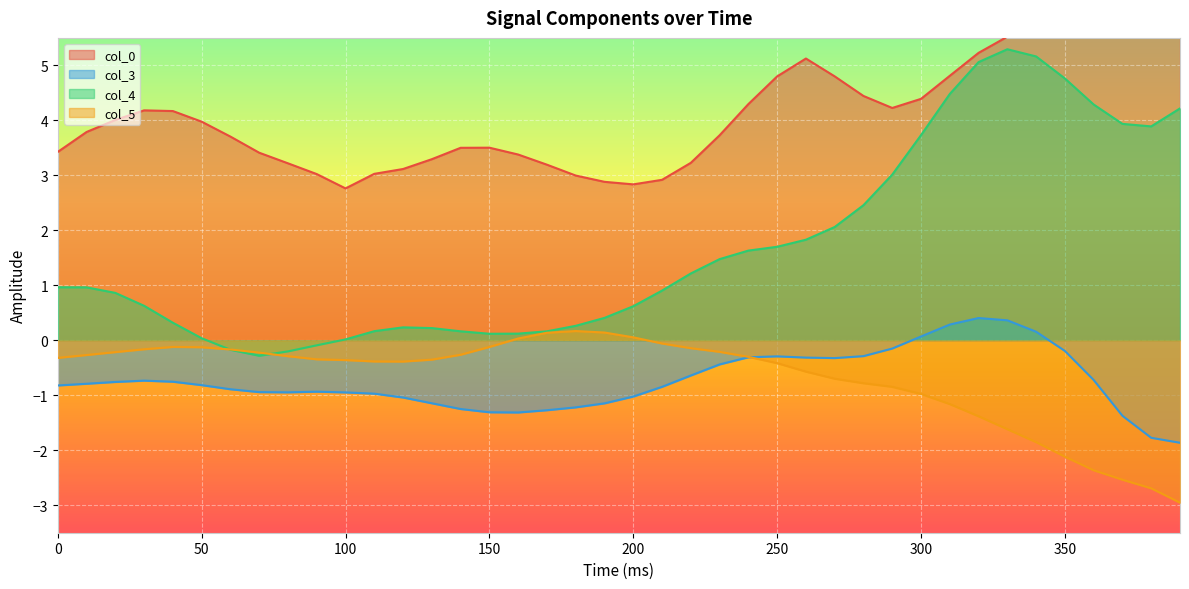

What is the total value across all series at 340?

9.1